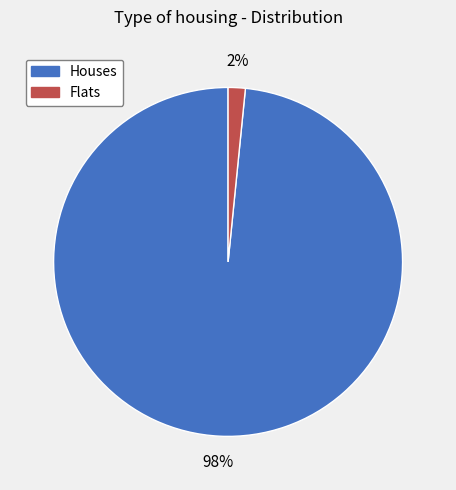

Which category has the biggest portion of the pie?

Houses